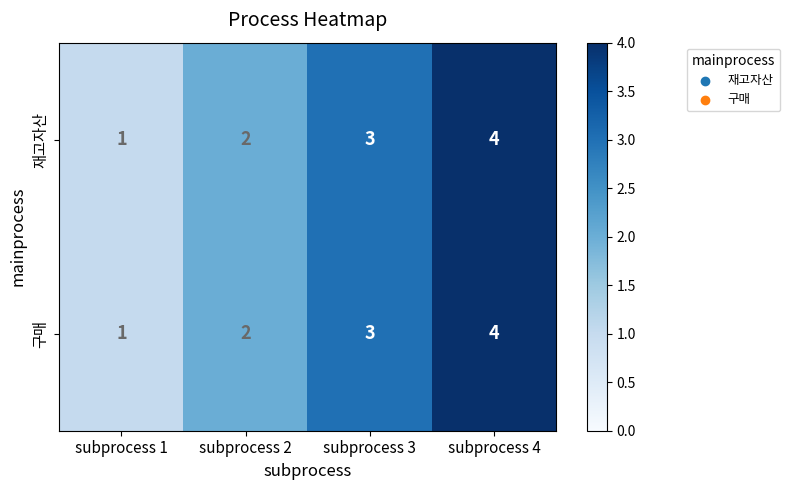

At which category does the chart reach its peak across all series?

subprocess 4